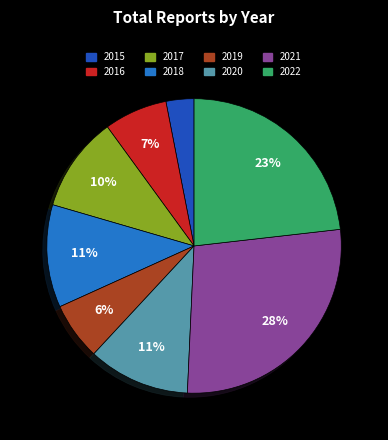

Which slice is the smallest?

2015